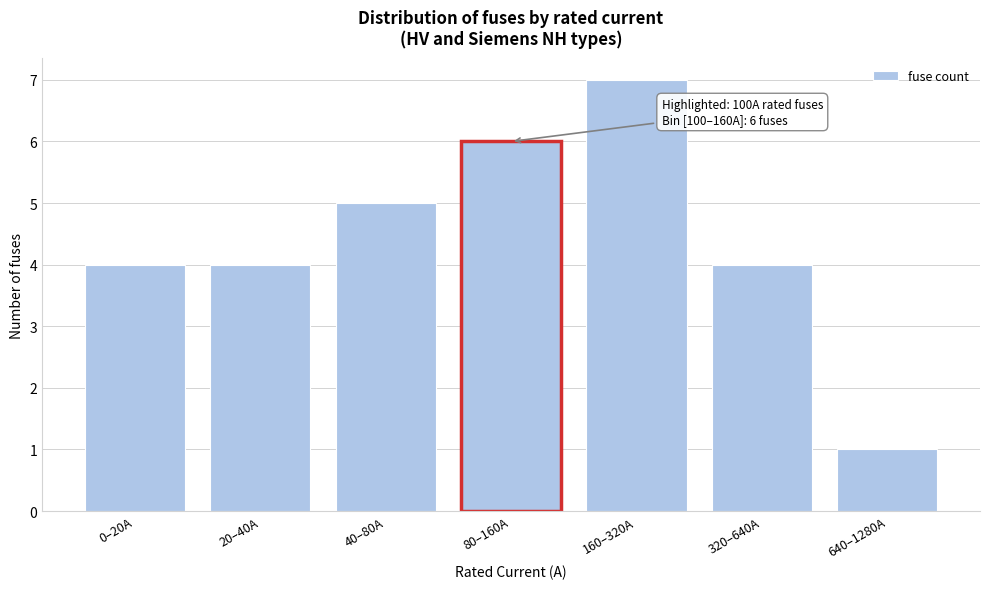

Reading right to left, what are all the values shown in this chart?

1	4	7	6	5	4	4